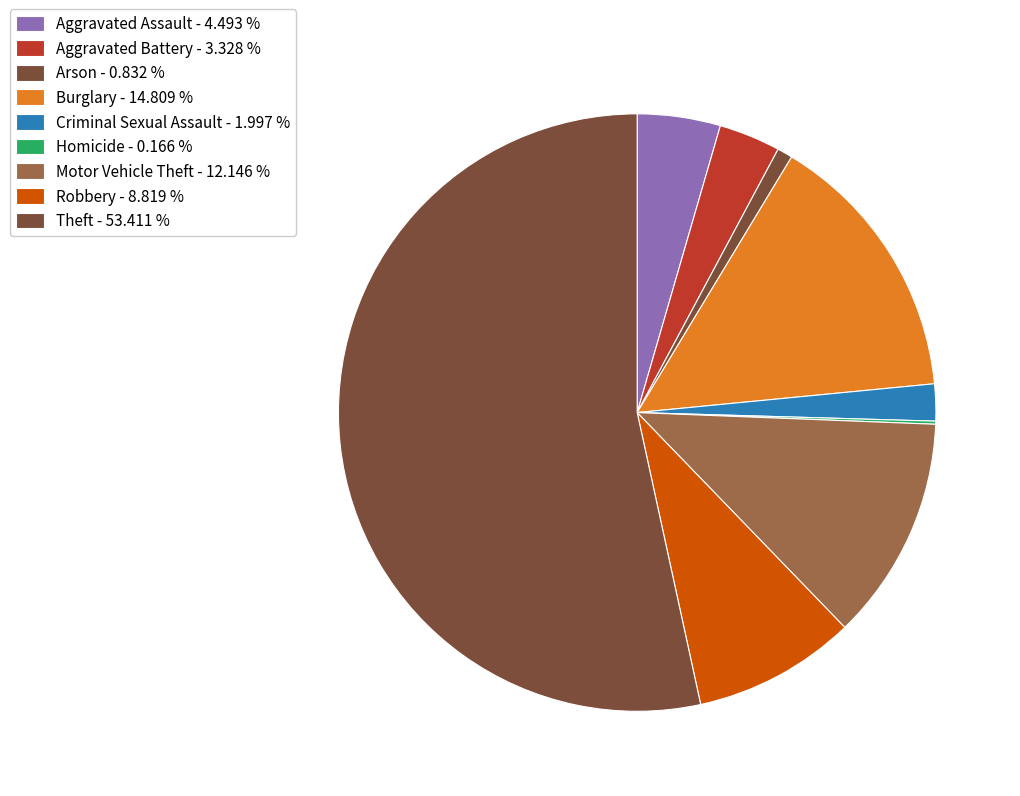

To the nearest percent, what is the difference between the largest and smallest slice percentages?

53%